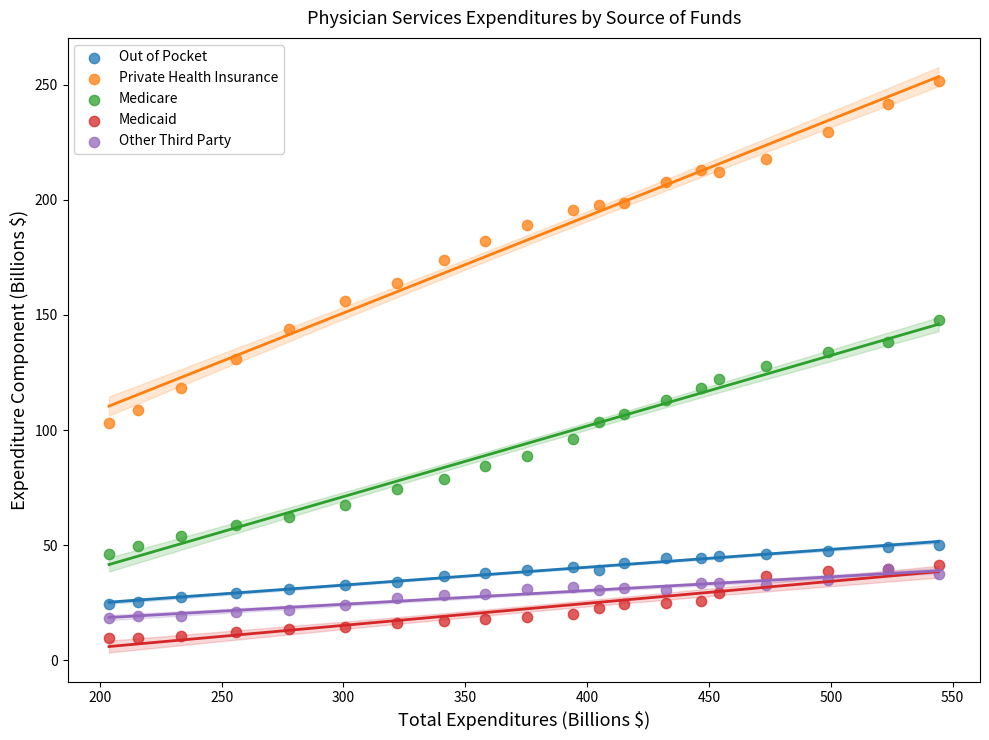

Which series reaches the minimum Y coordinate?

Medicaid